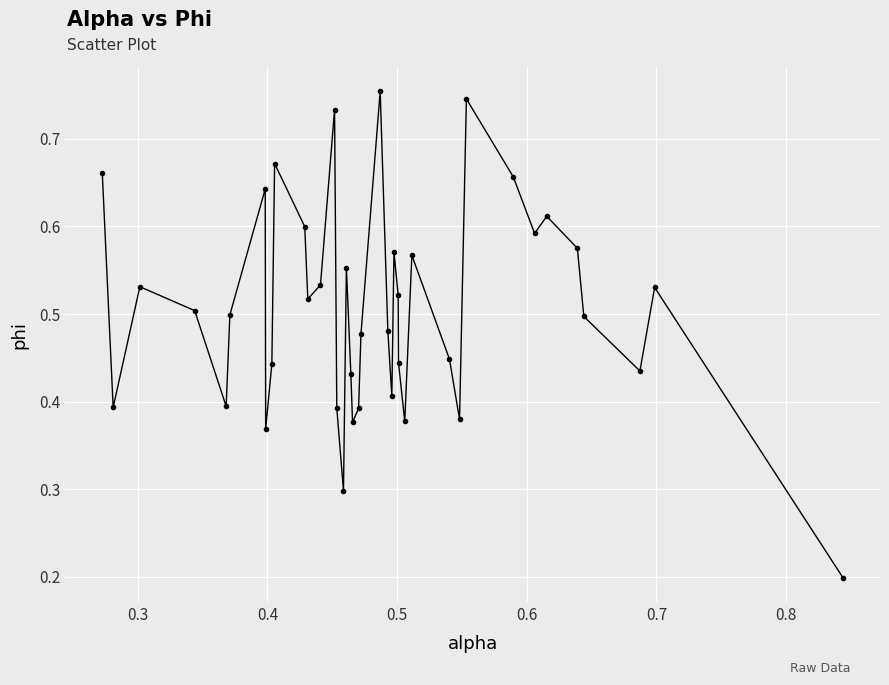

How many interior local peaks (higher than both neighbors) does the data have?

11